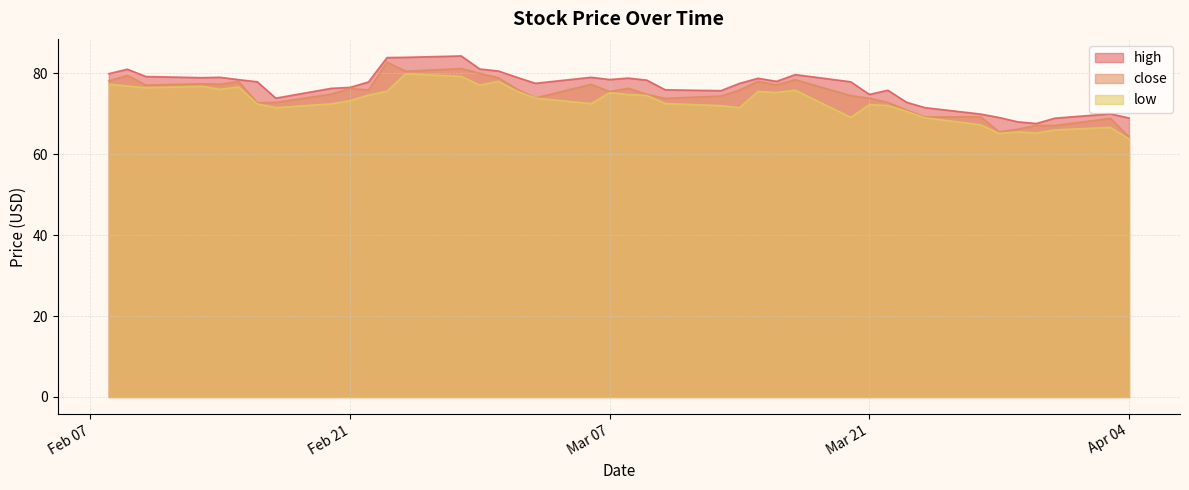

How many values in the close series exceed 75?

21